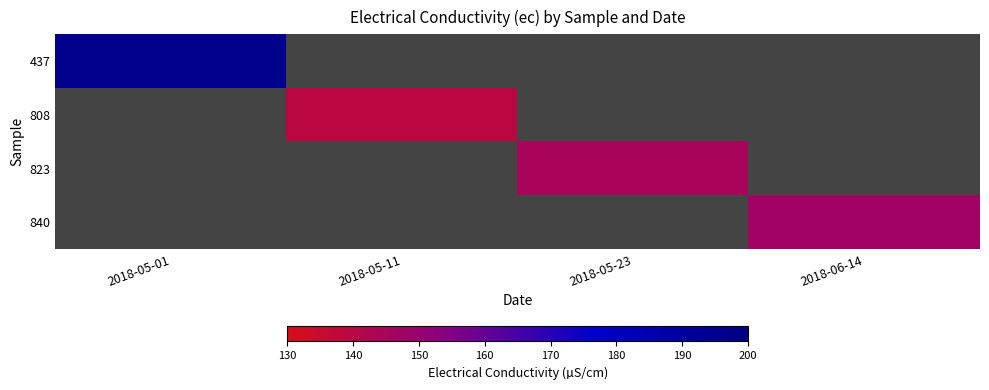

What is the maximum value shown in the chart?

196.0